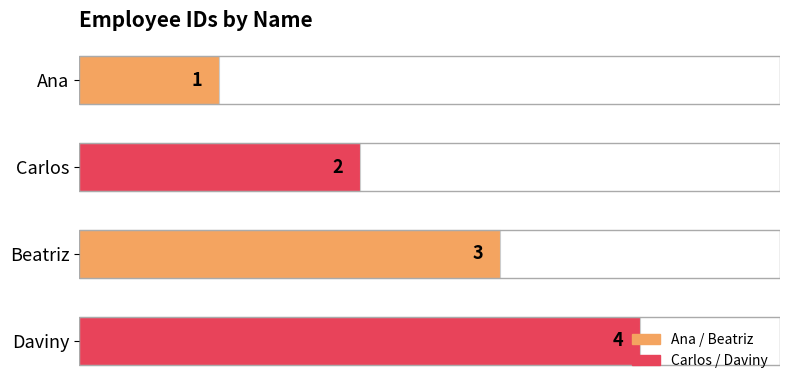

What is the difference between the values at Ana and Beatriz?

2